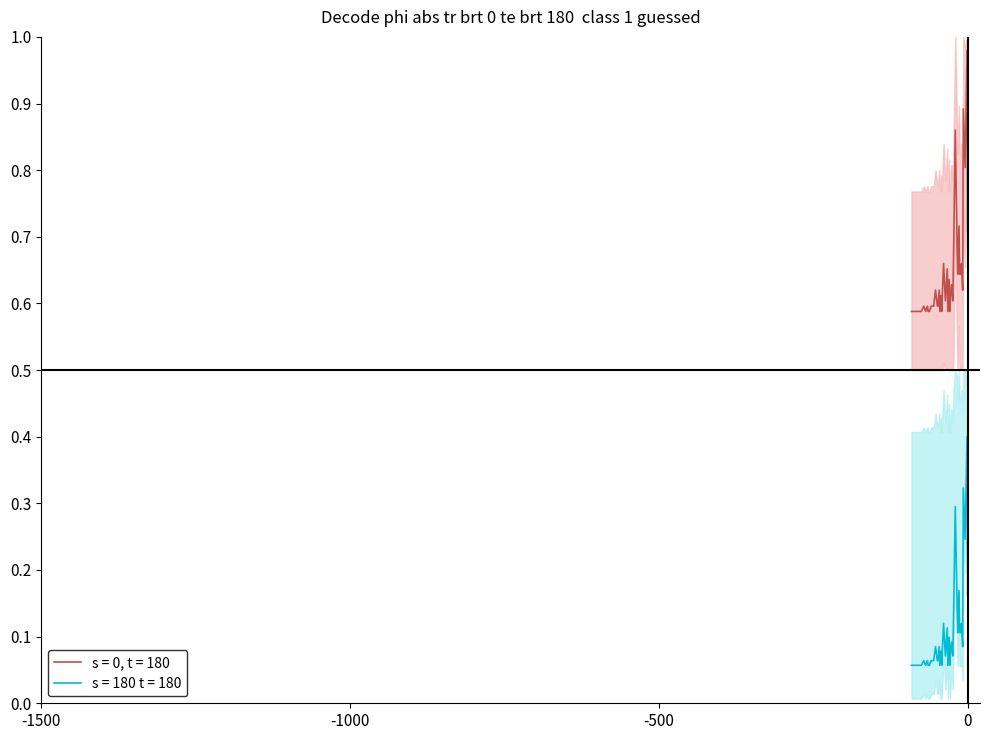

What is the change in value from 6215 to 6233?

+0.1